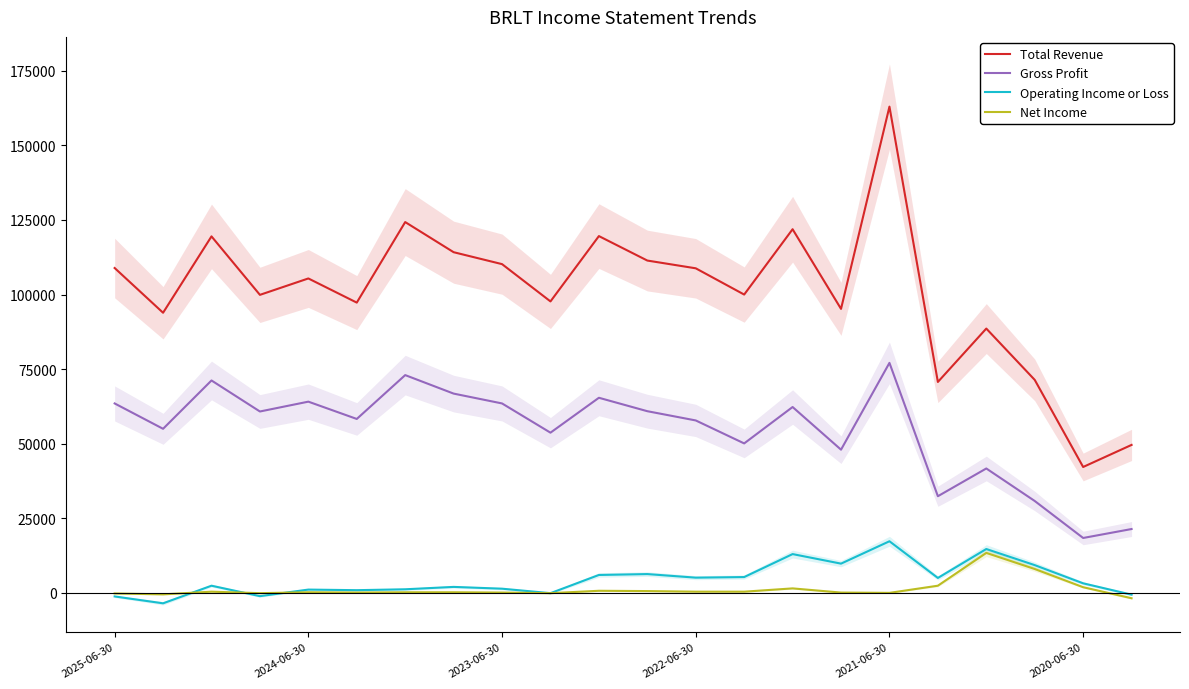

The Net Income series shows 200 at 2024-06-30. True or false?

True